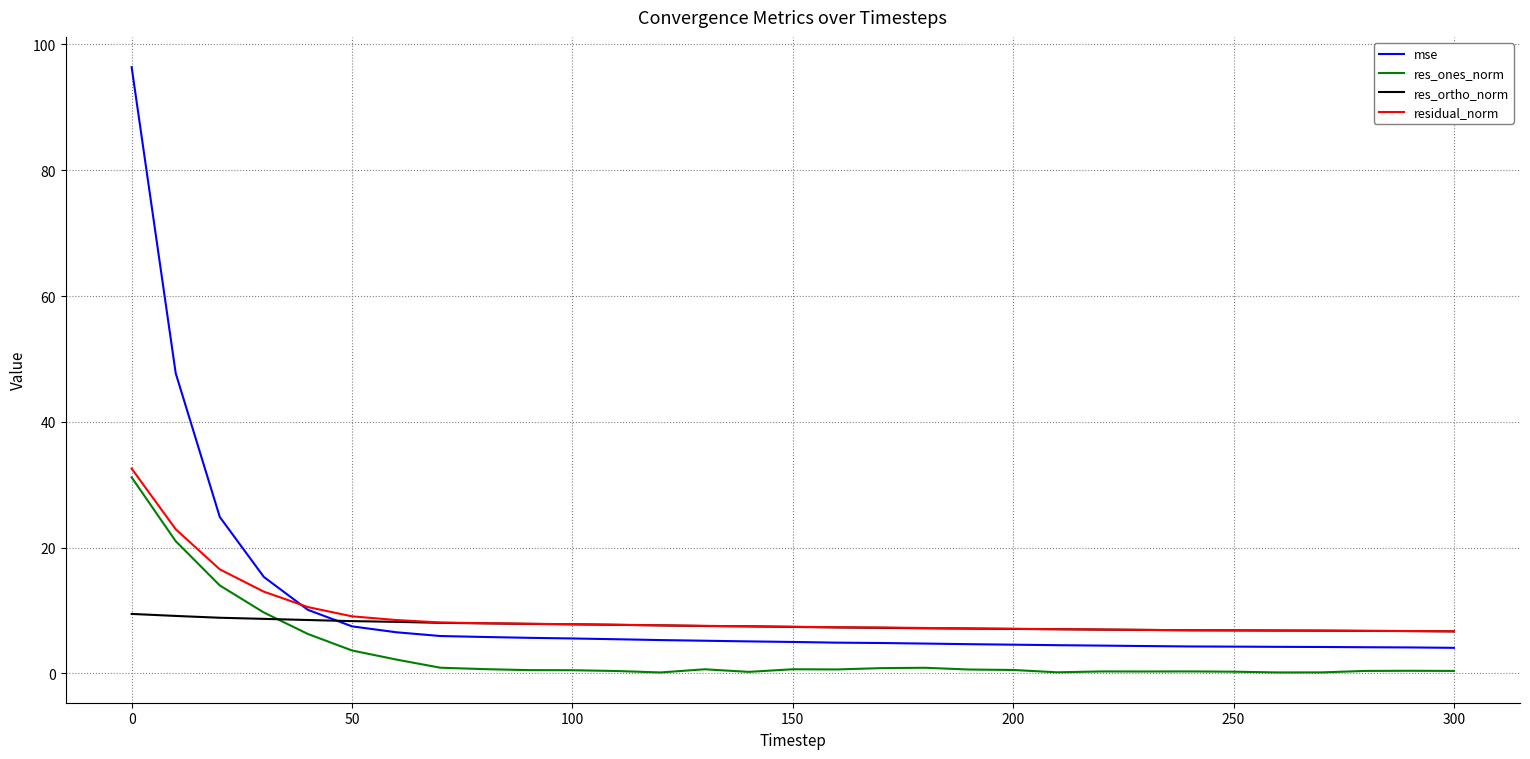

What is the lowest value of the res_ortho_norm series?

6.7